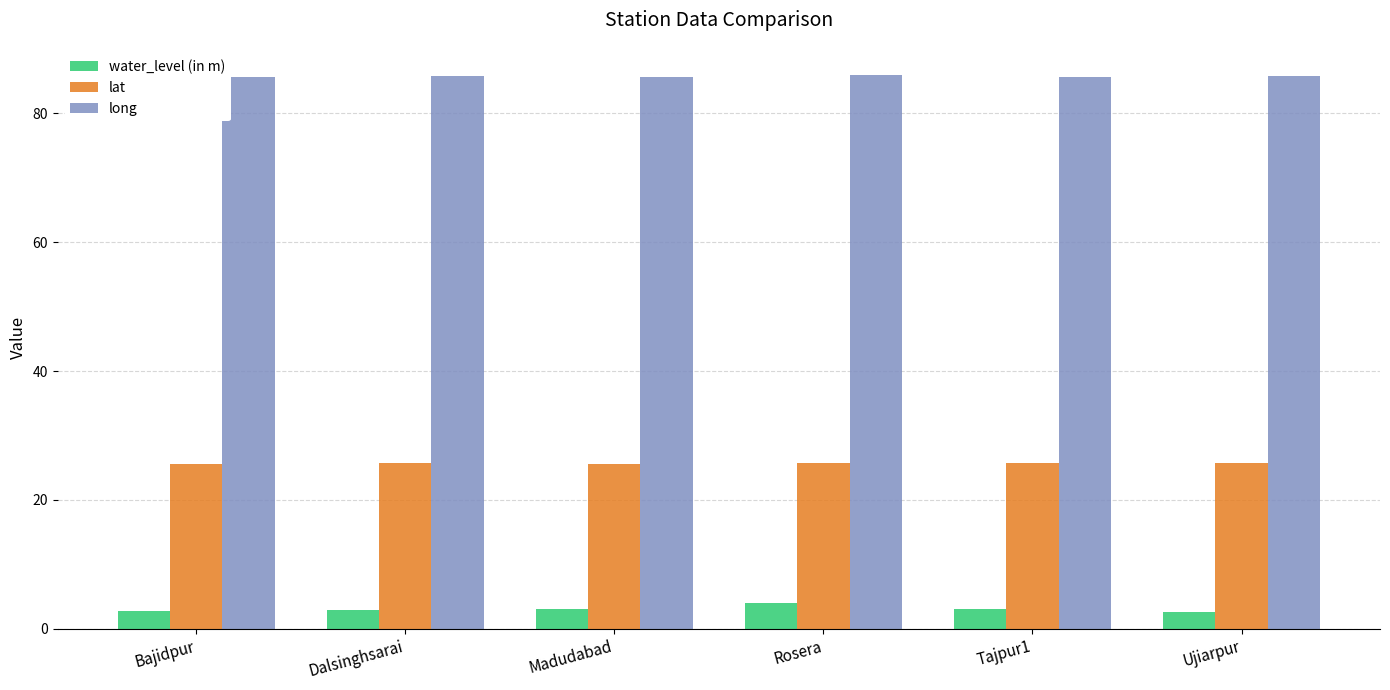

What is the average value of the water_level (in m) series?

3.1